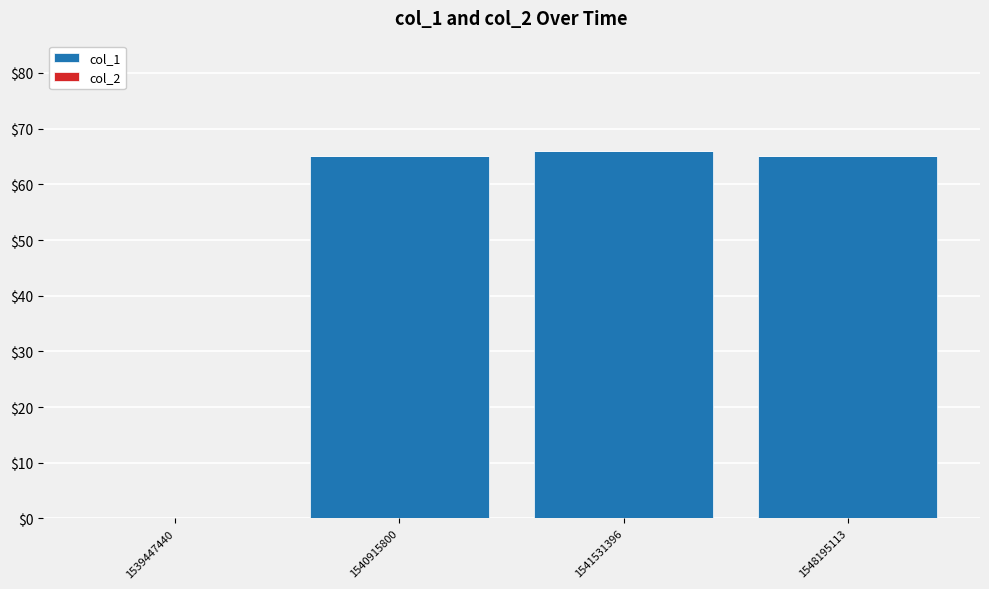

Are the bars horizontal?

No